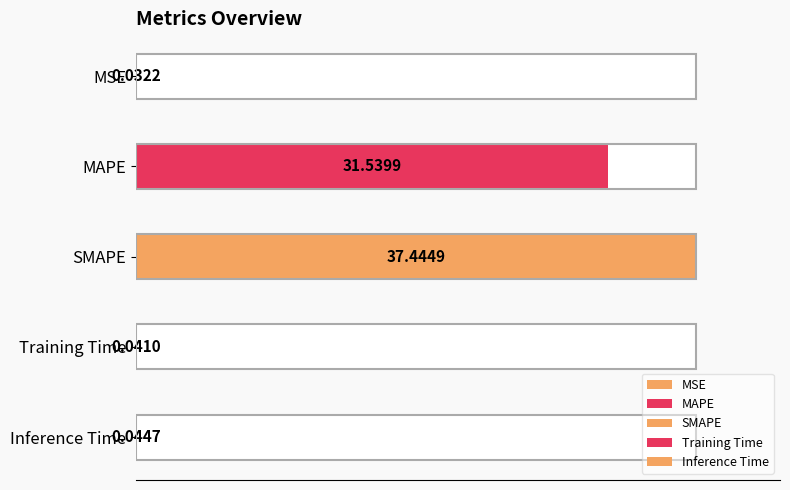

What is the maximum value shown in the chart?

37.4